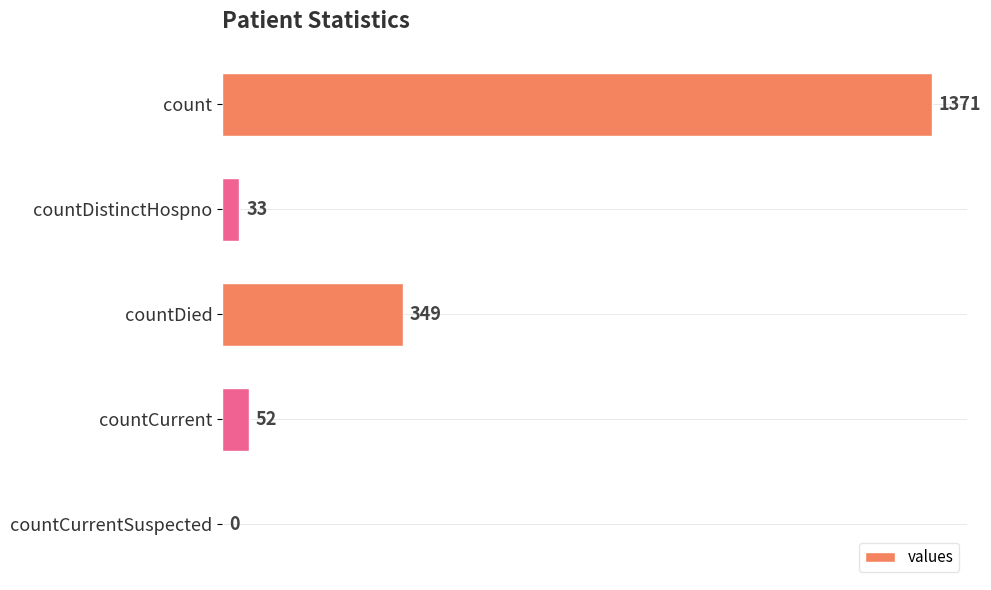

Is it true that the value at countCurrentSuspected is 0?

True